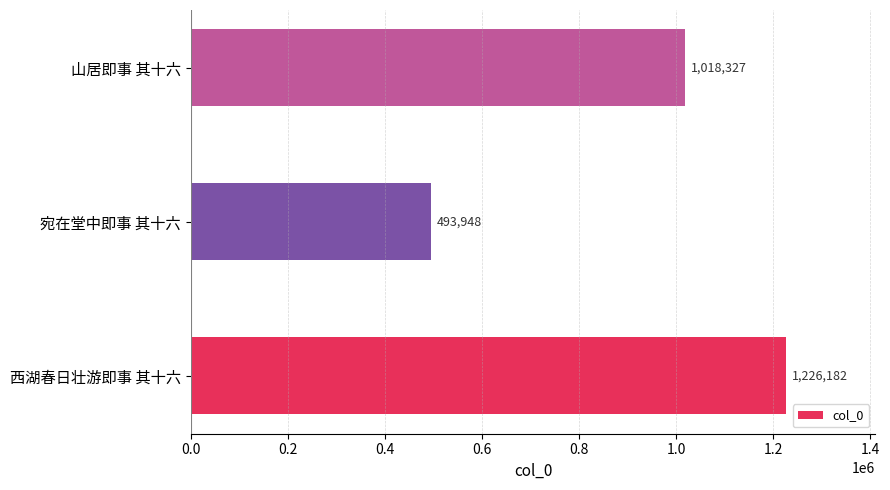

What is the sum of all values?

2738457